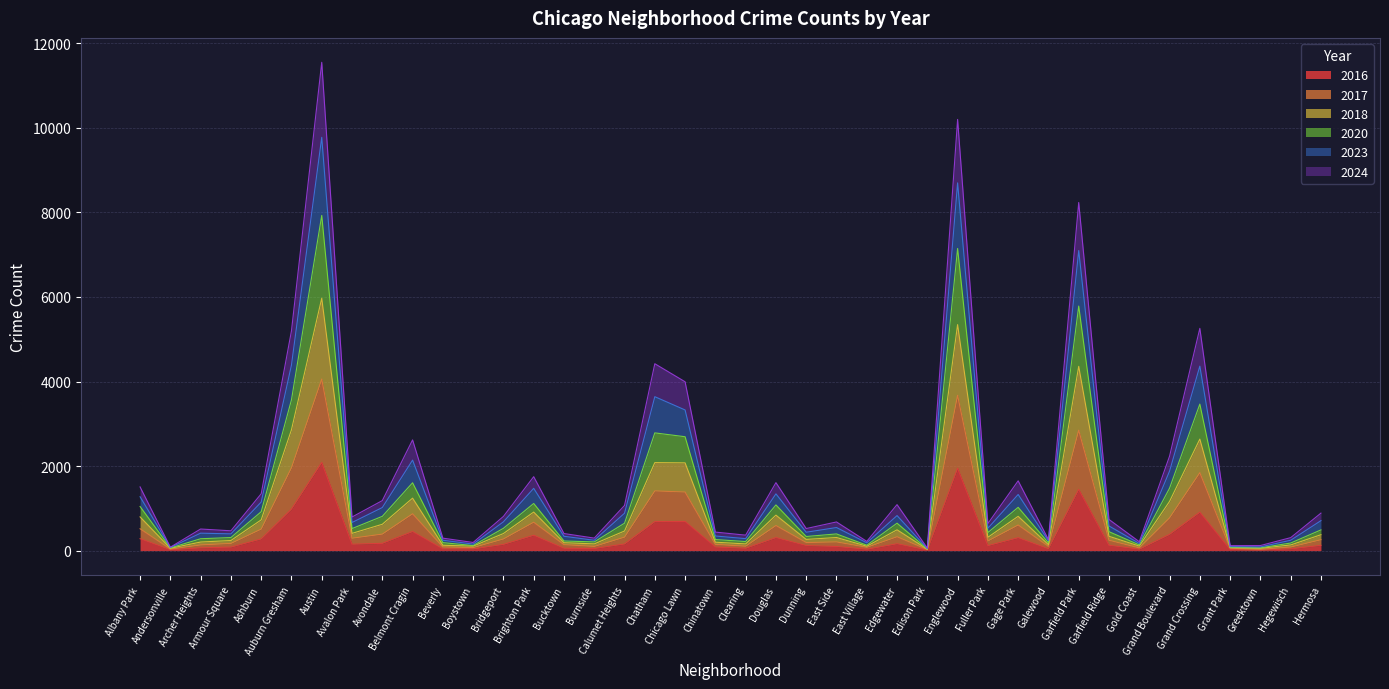

At which category does 2020 reach its first local valley?

Andersonville